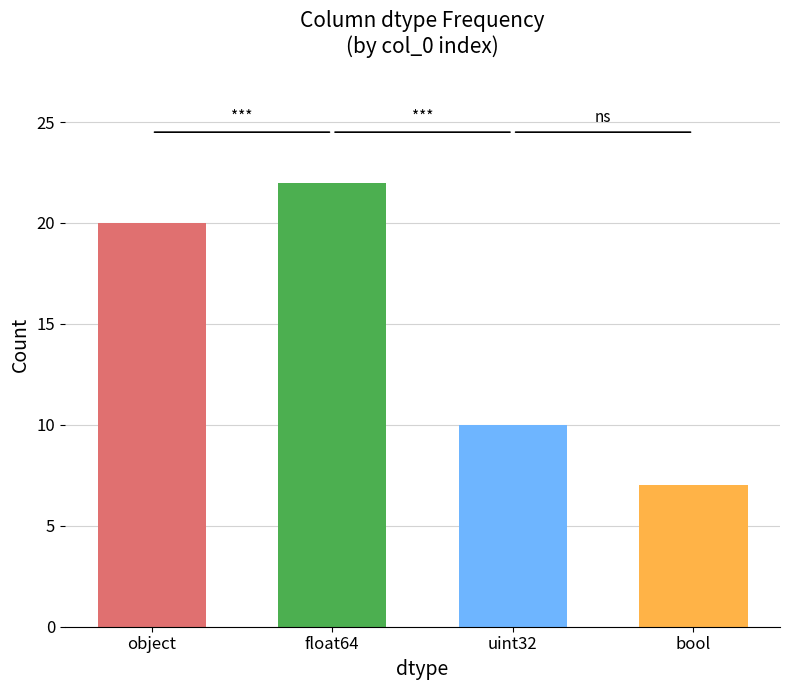

What position from the left is object?

1